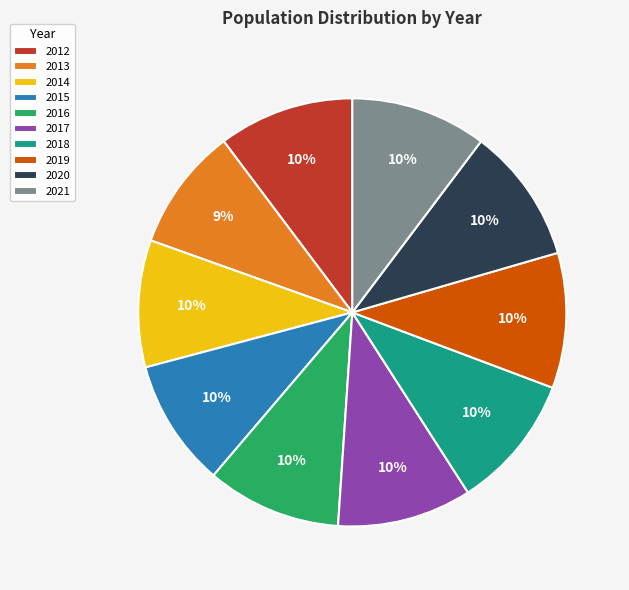

To the nearest percent, what is the difference between the largest and smallest slice percentages?

1%